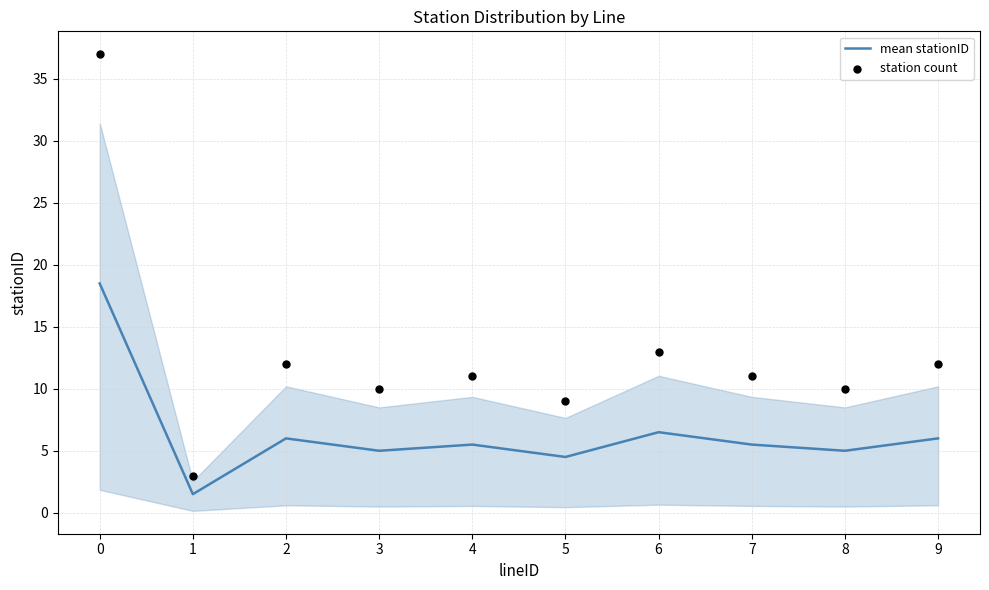

Which series contains the lowest Y value?

mean stationID